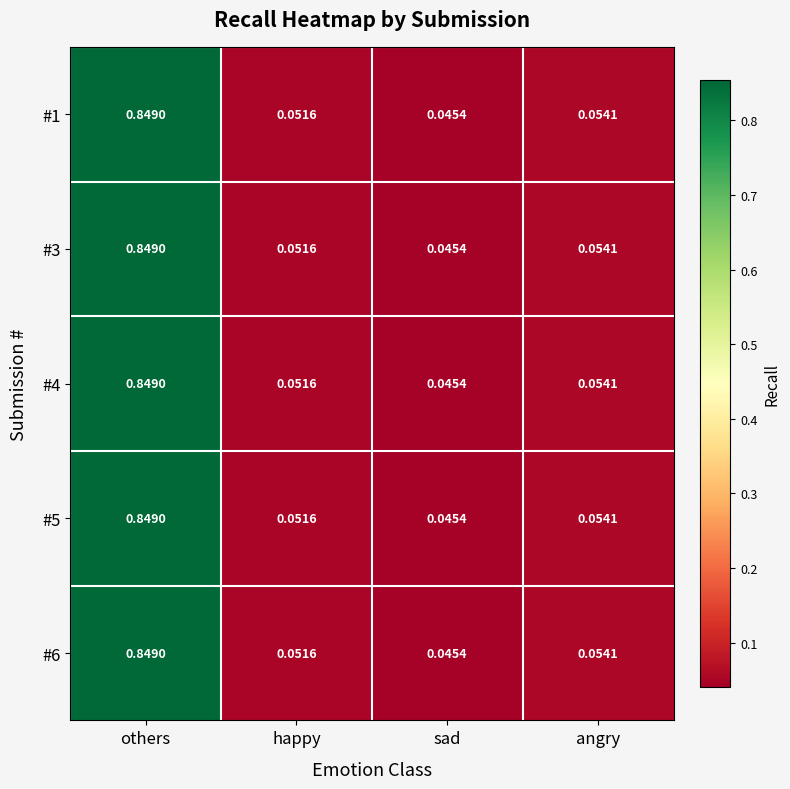

Which category has the highest value in the #1 series?

others